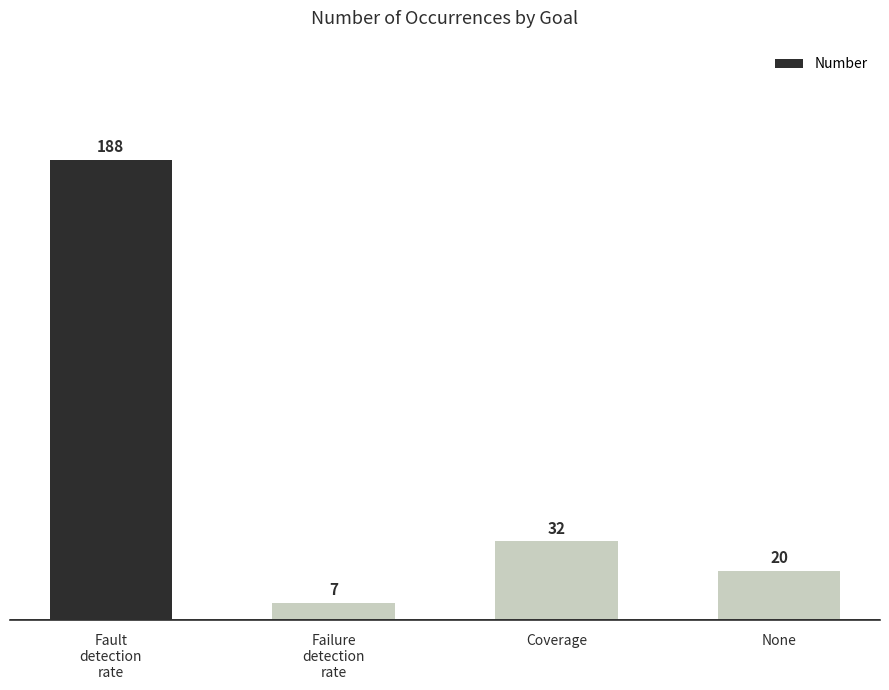

Count the number of categories in the chart.

4